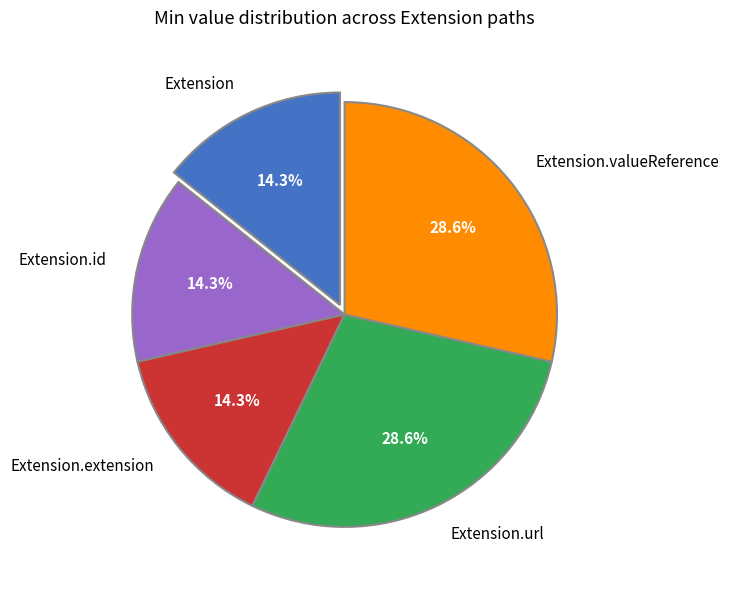

How many segments does this pie chart have?

5